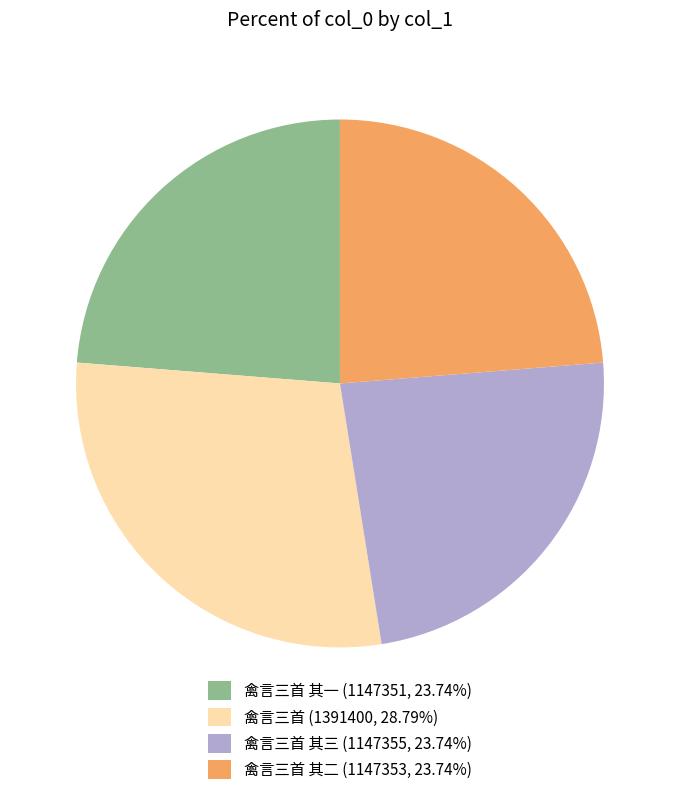

What is the ratio of the value at 禽言三首 其二 (1147353, 23.74%) to the value at 禽言三首 (1391400, 28.79%)?

0.8